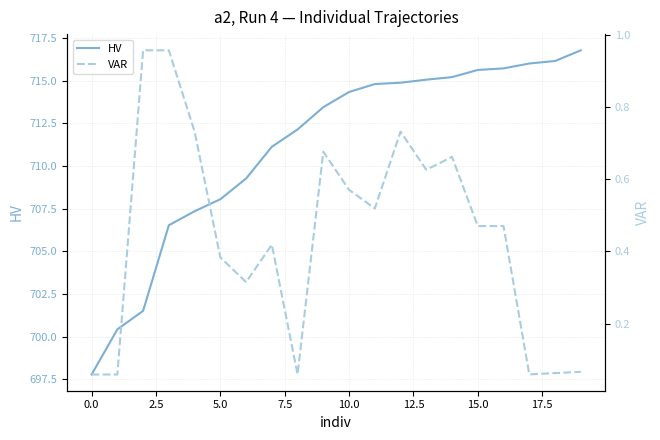

Where does the HV series first go above 714?

10.0